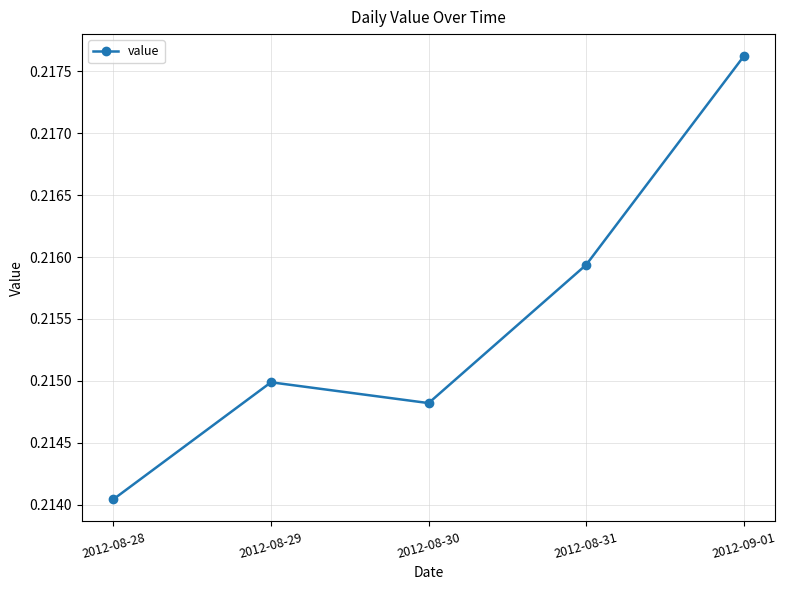

At which category does the data reach its first local peak?

2012-08-29